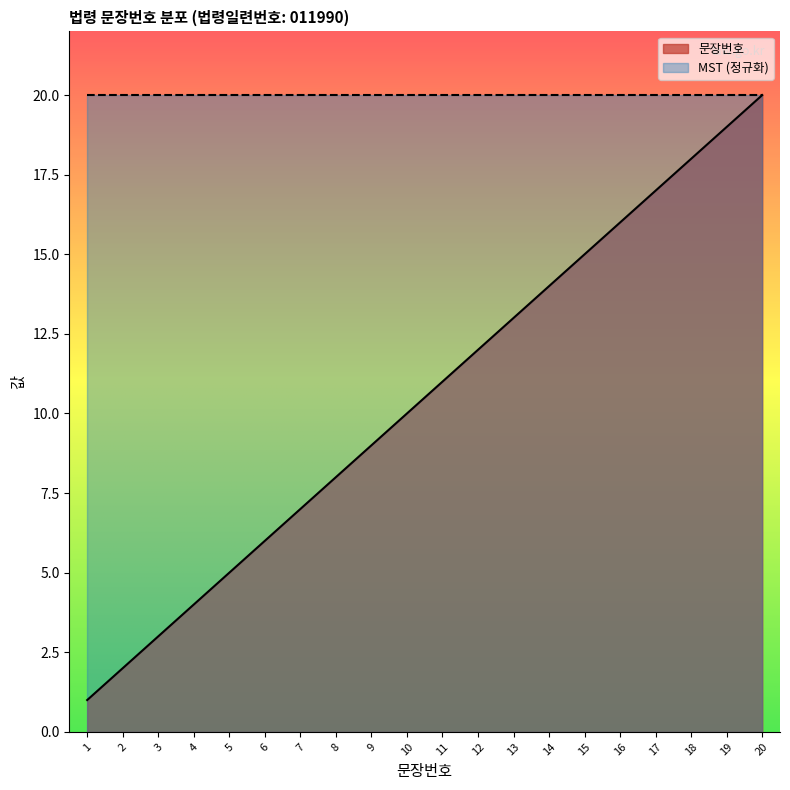

Does the chart have visible grid lines?

No